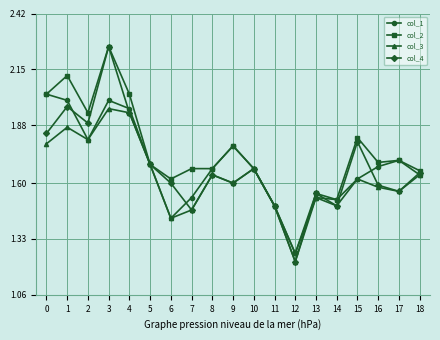

At which category does col_3 reach its first local peak?

1